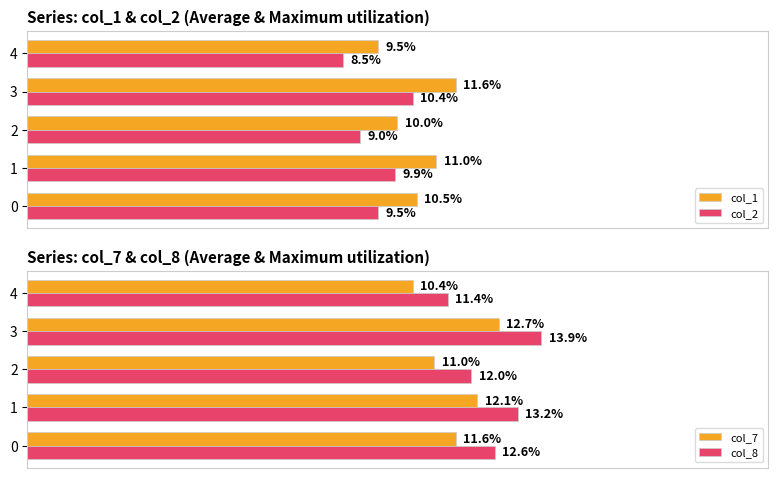

What is the value of the col_2 bar at the 5th from the left?

0.1